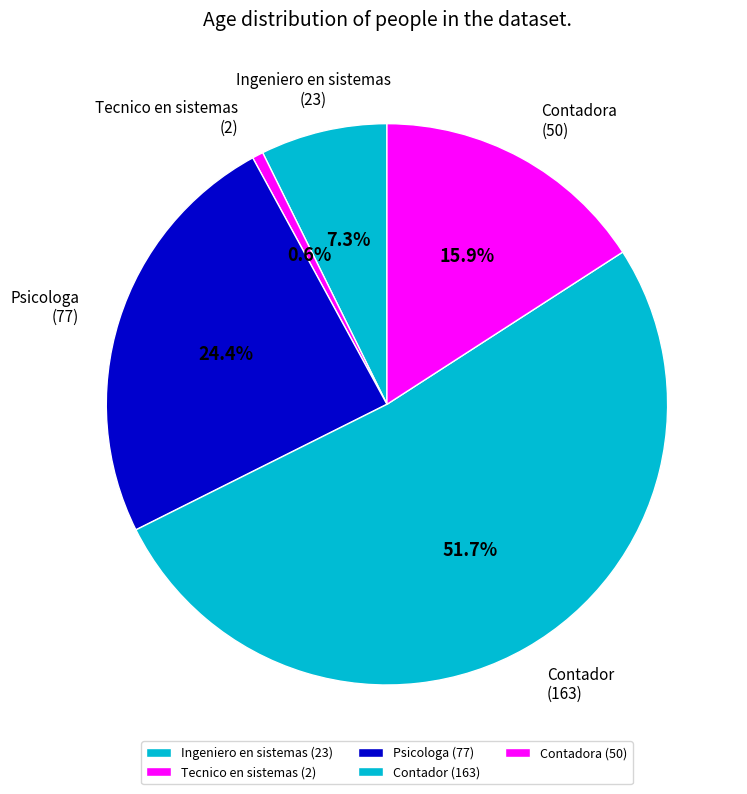

Which slice is the smallest?

Tecnico en sistemas (2)